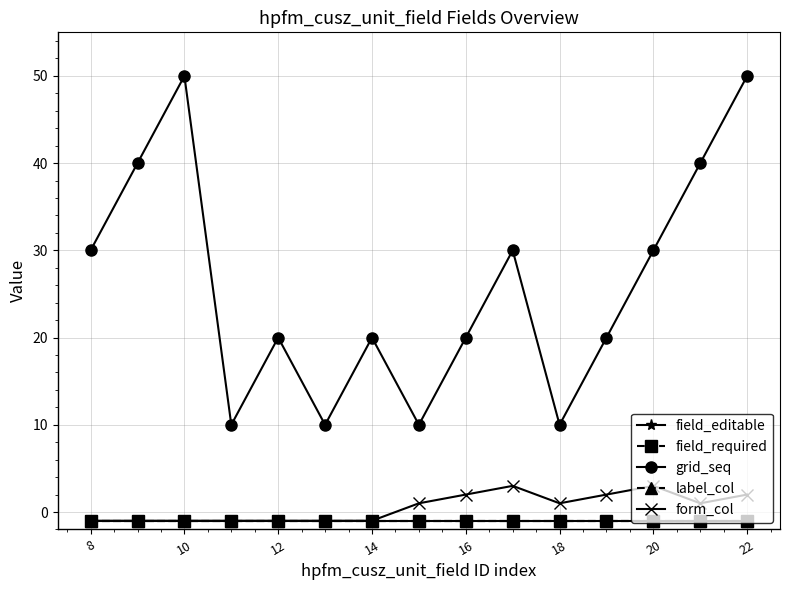

True or false: label_col and field_required cross at least once.

False